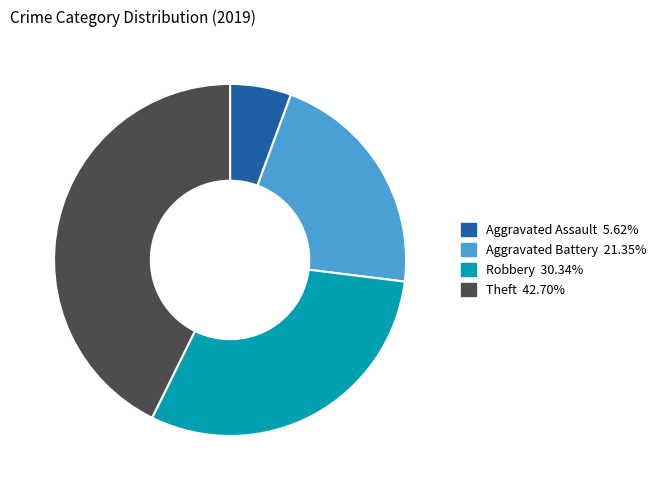

Is there any slice that represents more than half of the pie?

No